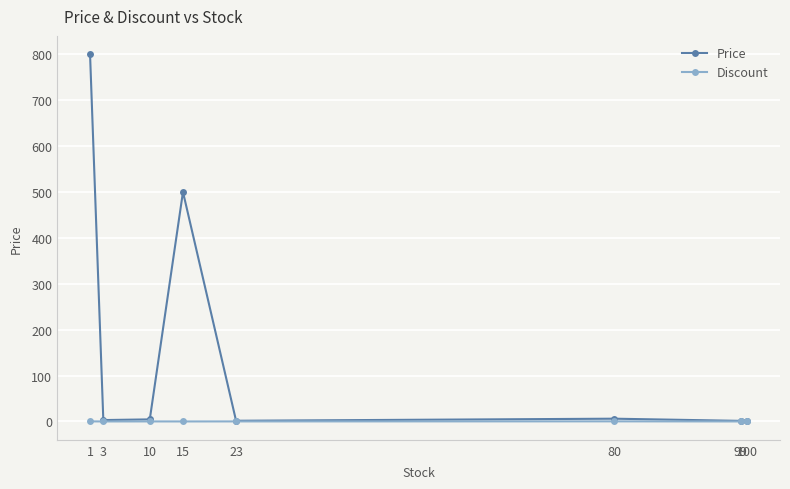

True or false: Price has a value of 1.5 at 23.

True